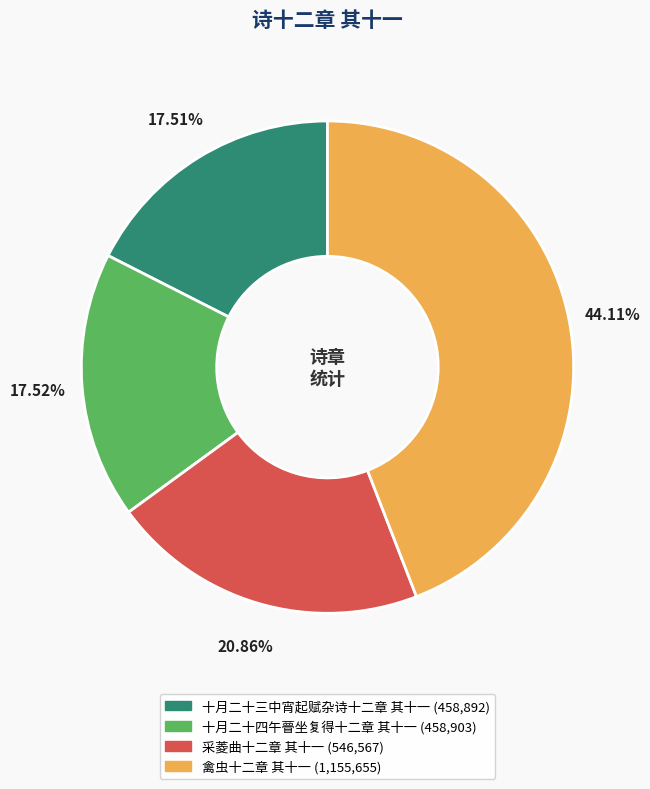

To the nearest percent, what is the average slice percentage?

25%